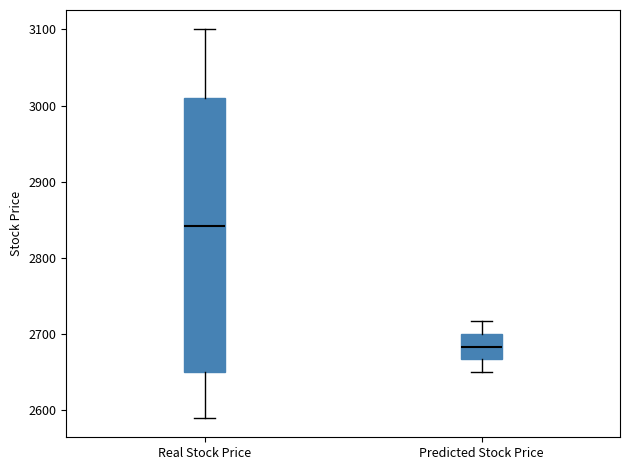

Where is the upper edge of the box for Real Stock Price on the y-axis? The values are not printed on the chart, so give them approximately, as read against the axis.

3010